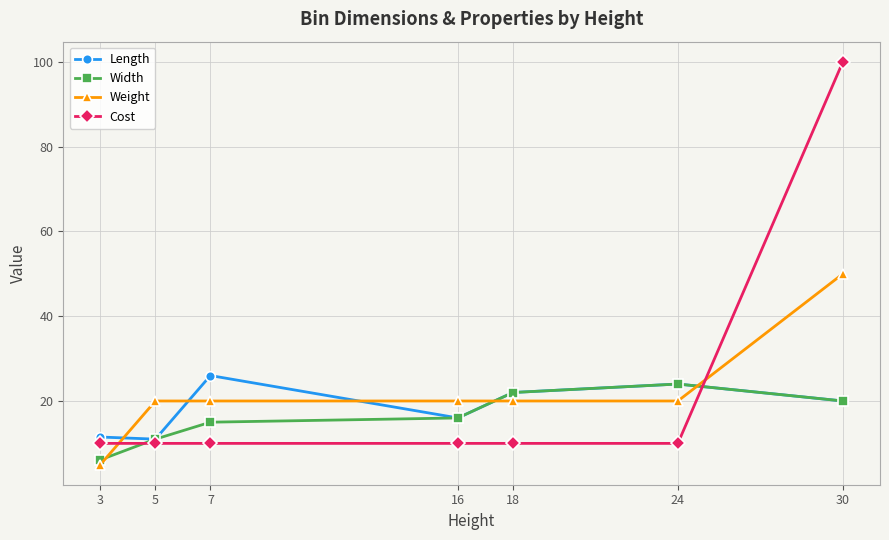

Rank the categories by Width value from lowest to highest.

3, 5, 7, 16, 30, 18, 24